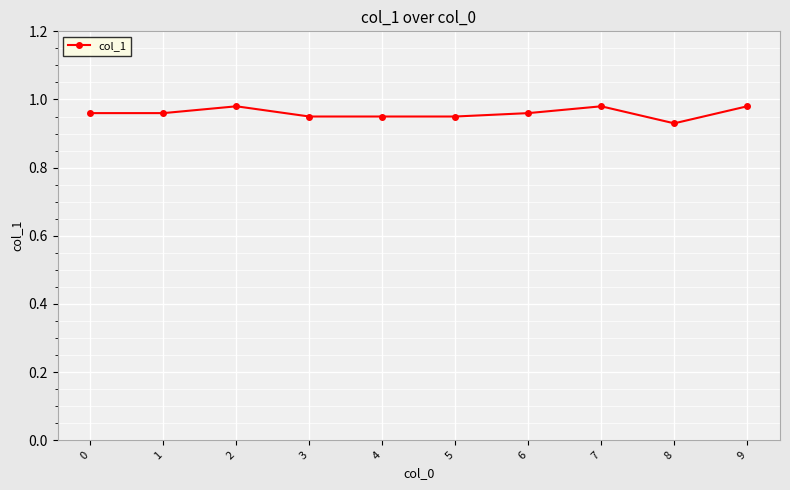

What is the sum of the values at 1 and 6?

1.9